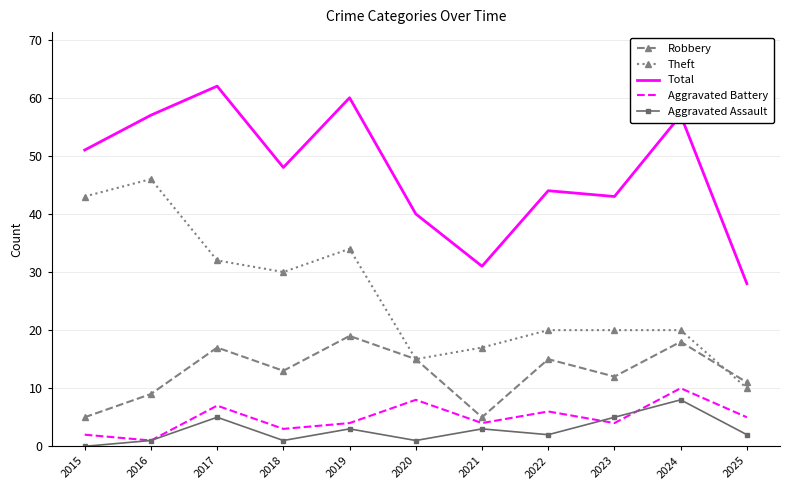

True or false: Robbery has a value of 5 at 2021.

True